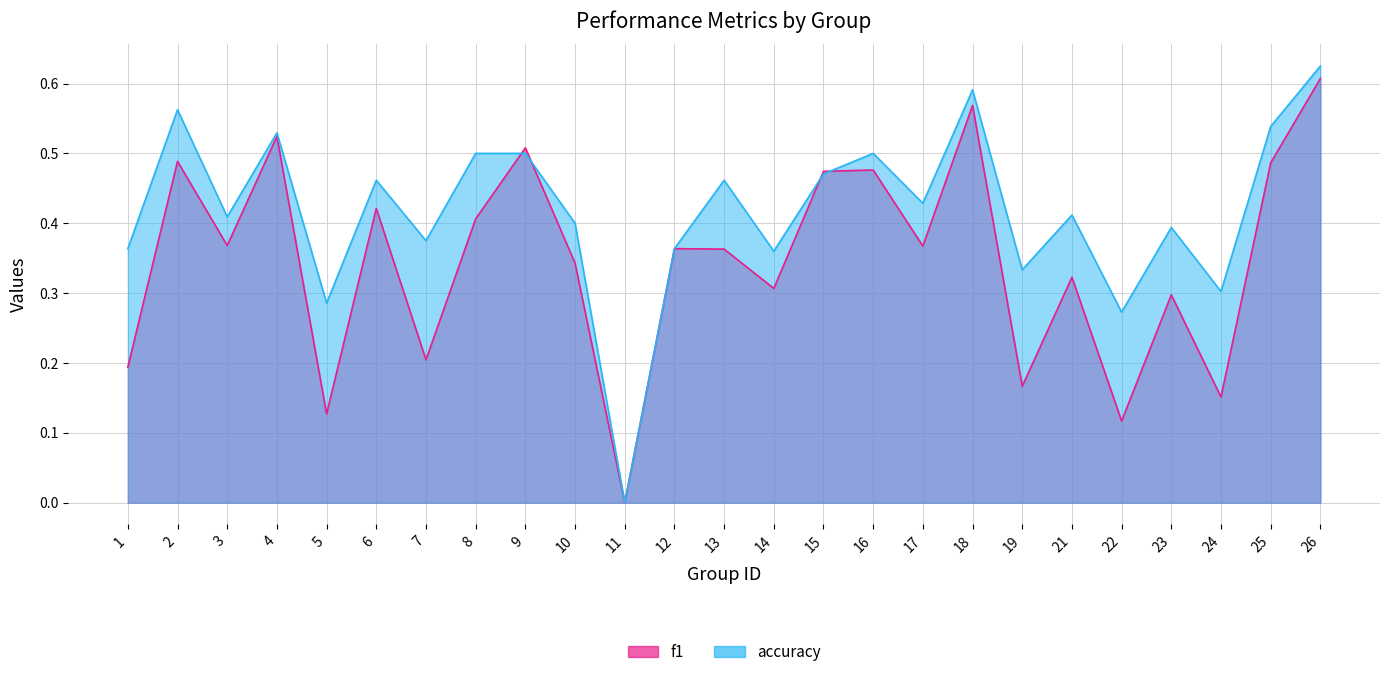

How many values in f1 are above zero?

24